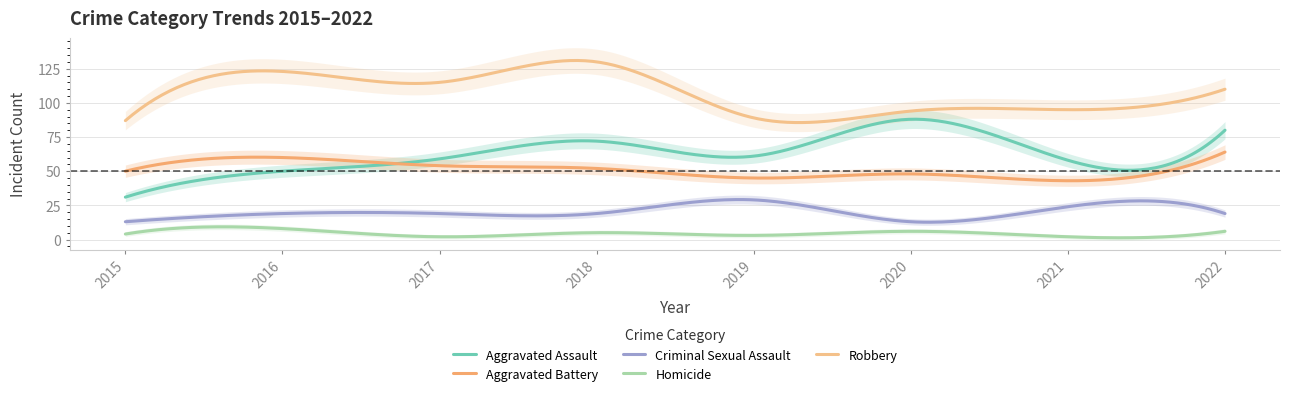

What is the value of the Criminal Sexual Assault point at the 4th from the left?

19